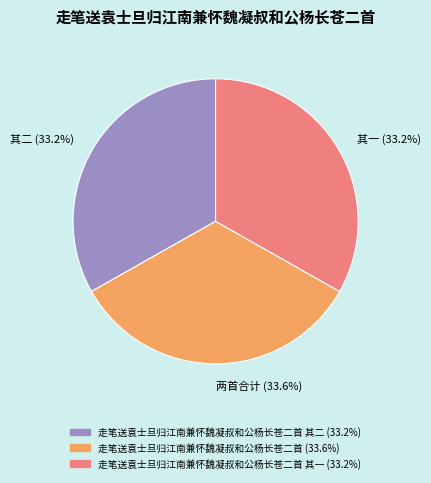

How many segments does this pie chart have?

3